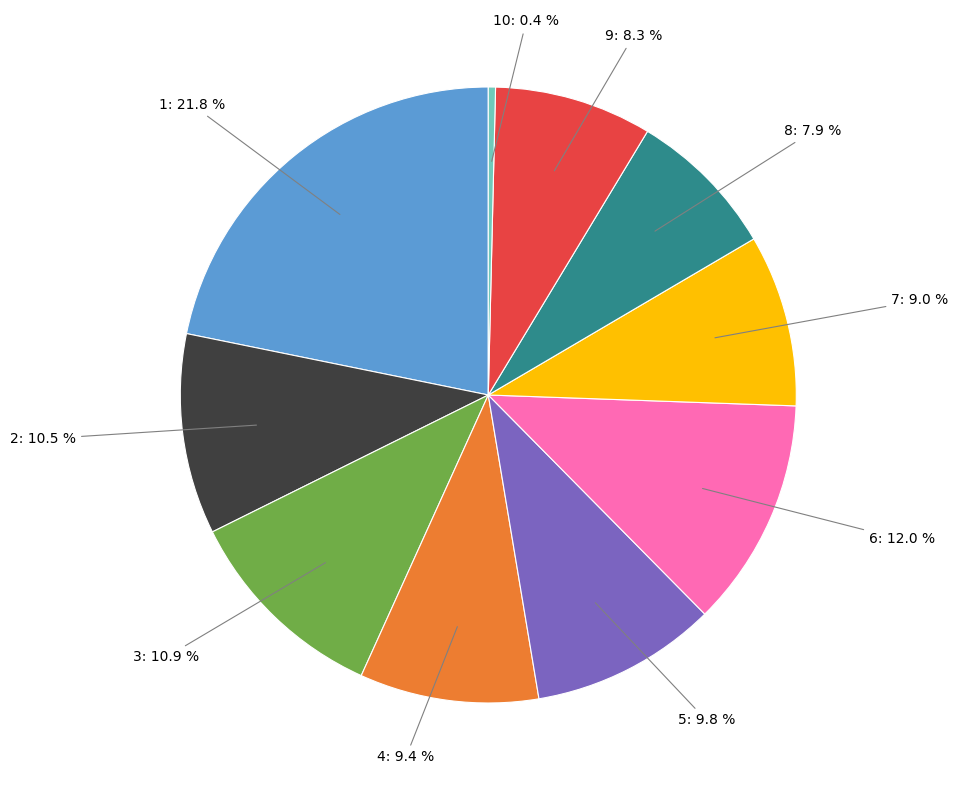

Does any single category account for the majority?

No